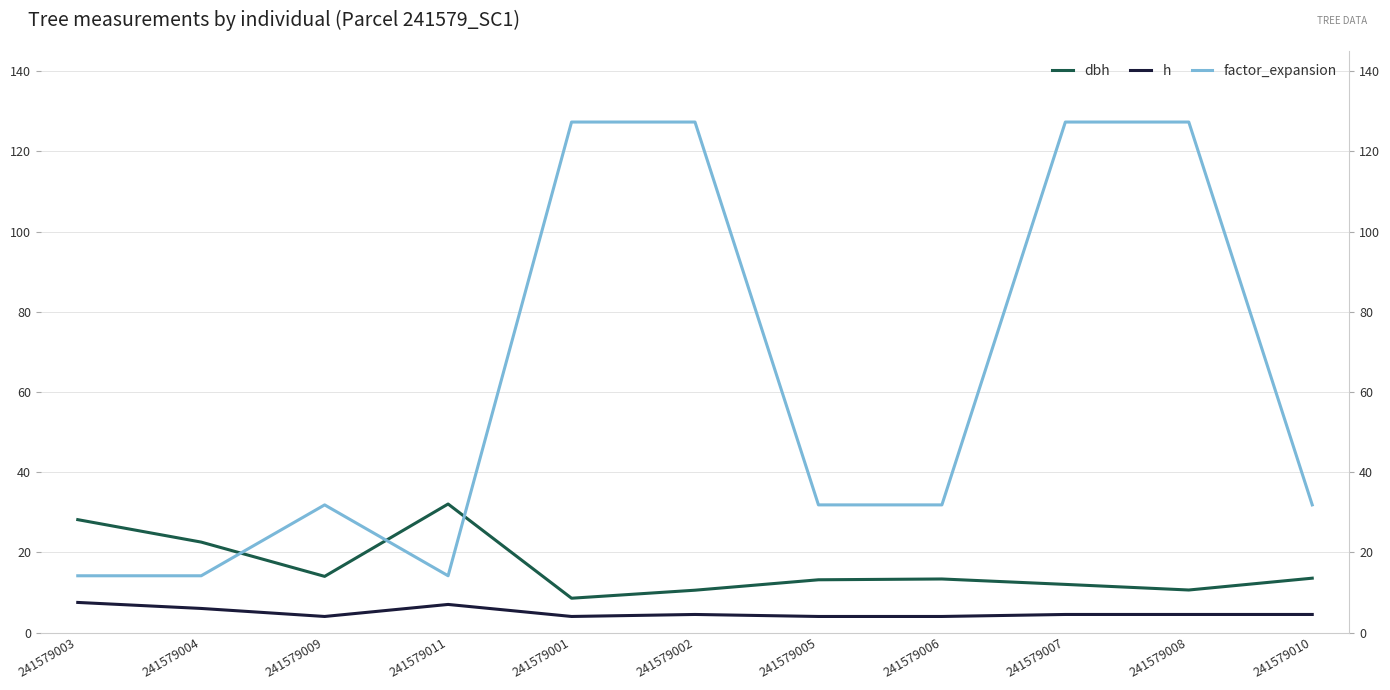

Which series has the largest range (max minus min)?

factor_expansion